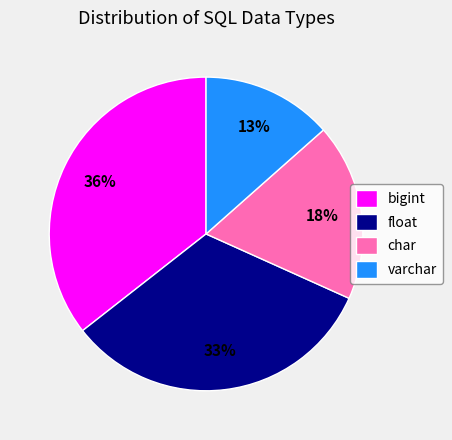

Count the number of slices in the pie.

4